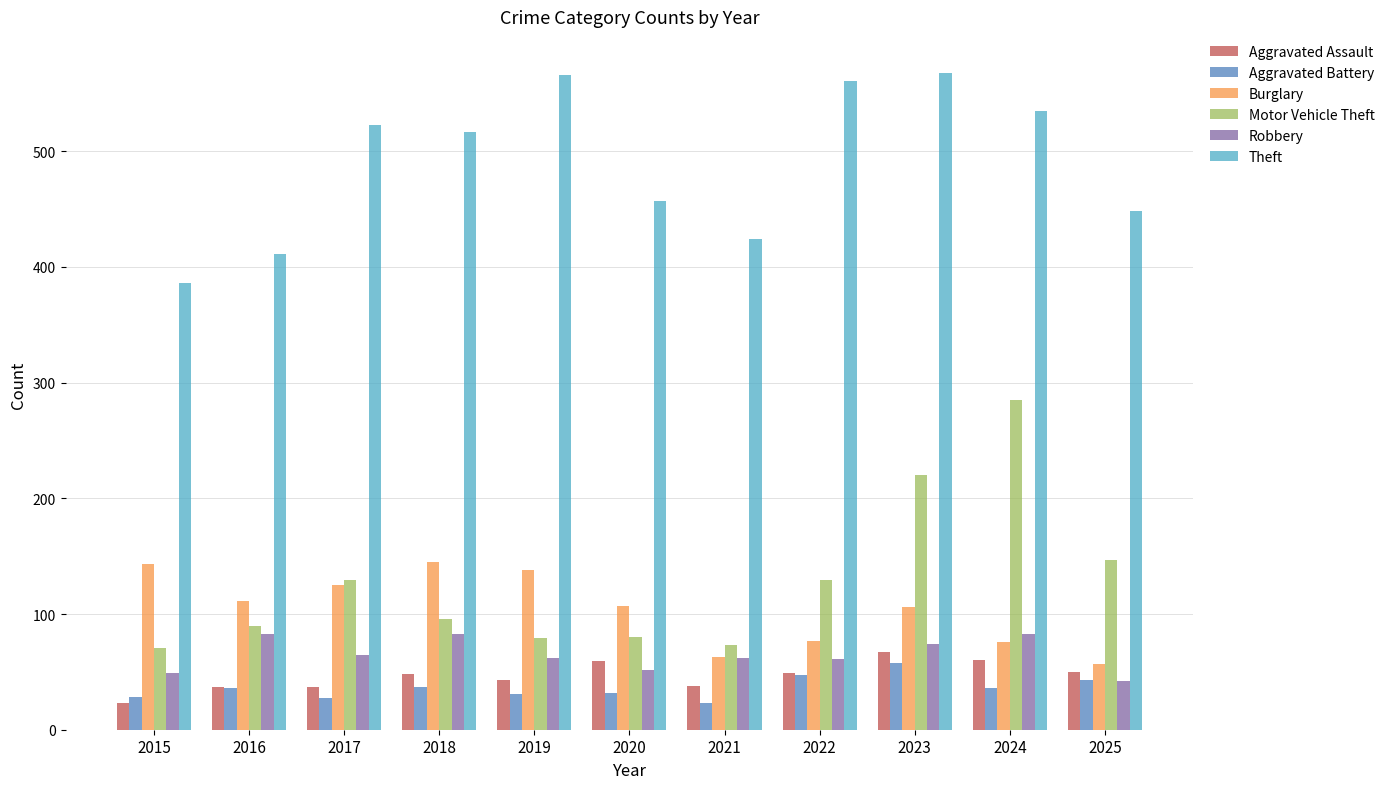

How many categories are shown in the chart?

11